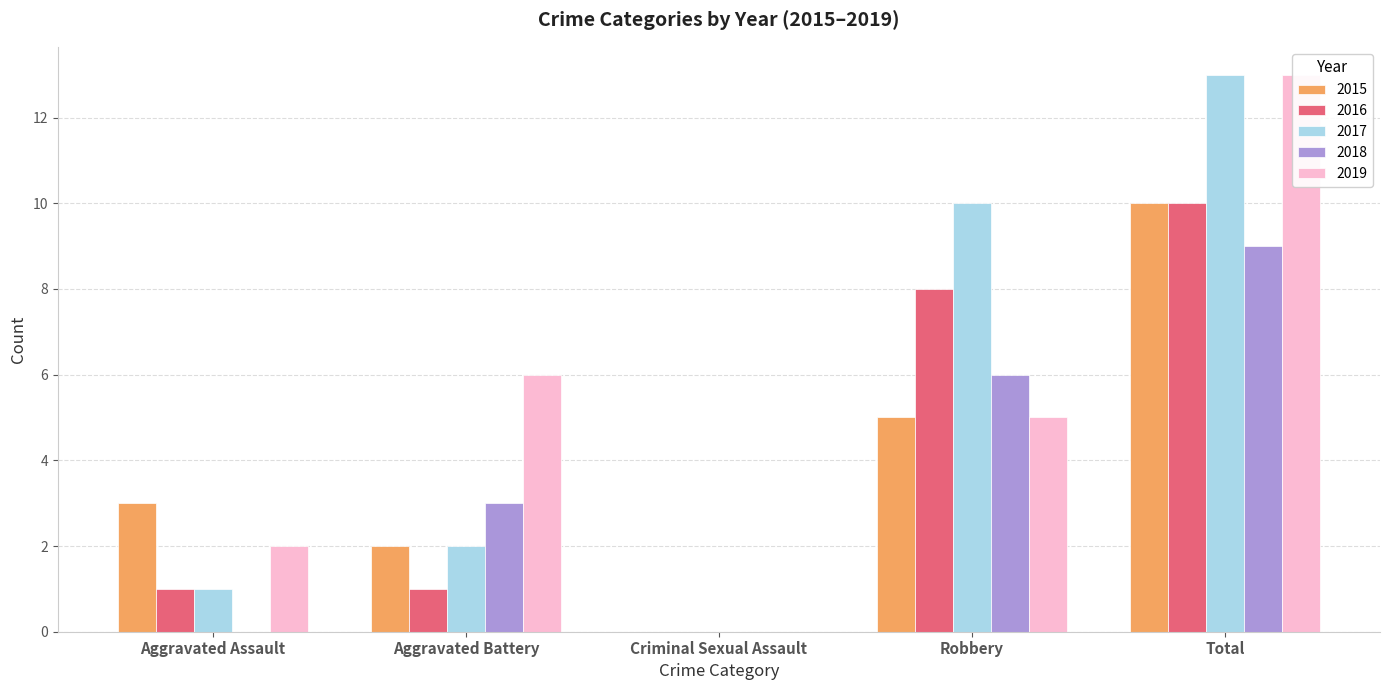

Reading left to right, what are all the values shown in this chart?

2015: 3	2	0	5	10
2016: 1	1	0	8	10
2017: 1	2	0	10	13
2018: 0	3	0	6	9
2019: 2	6	0	5	13